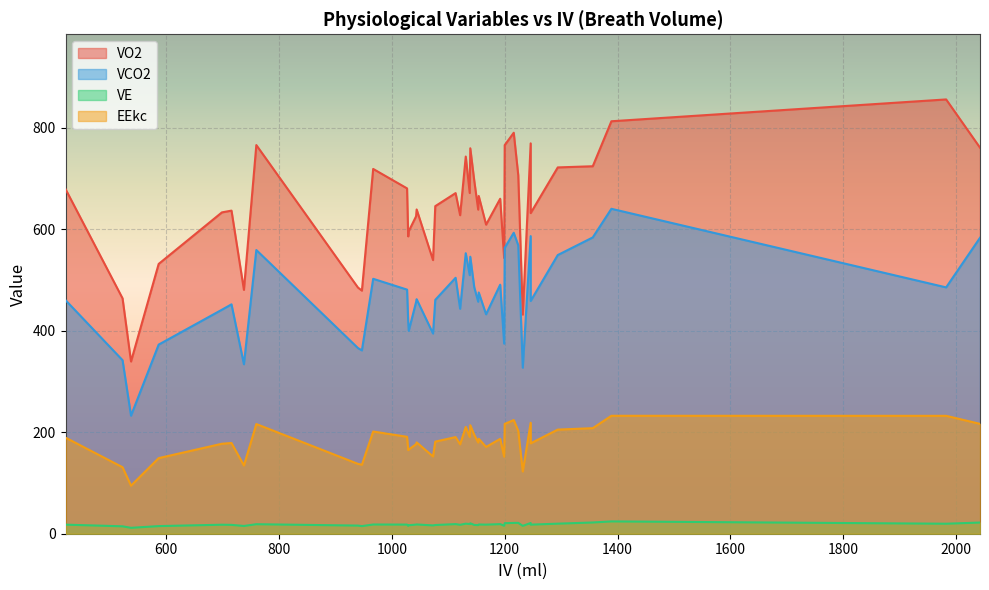

Which series has the largest range (max minus min)?

VO2